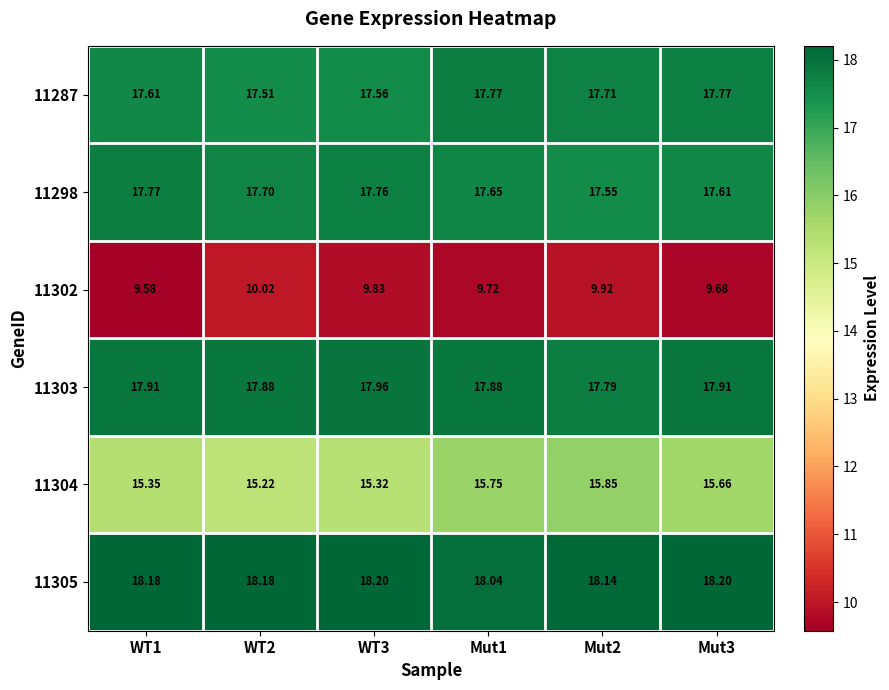

At which category does the chart reach its minimum across all series?

WT1